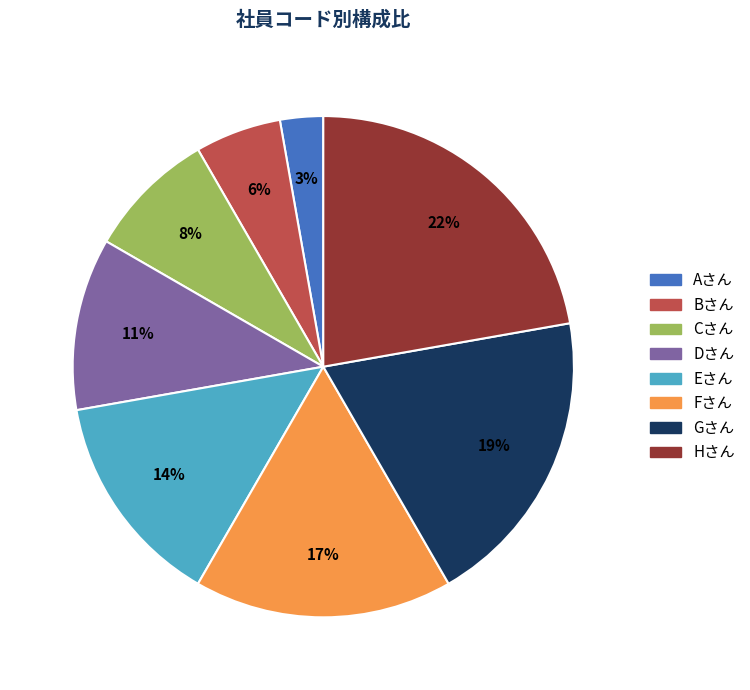

What percentage is the Cさん slice, to the nearest percent?

8%